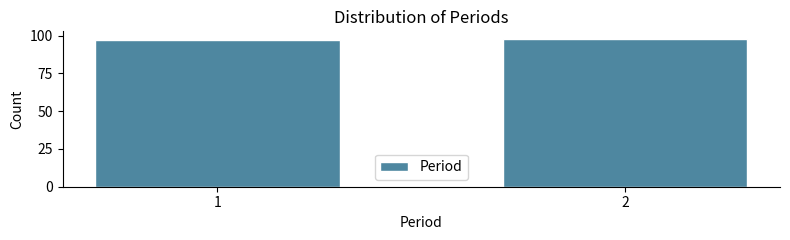

Reading right to left, what are all the values shown in this chart?

2=98	1=97